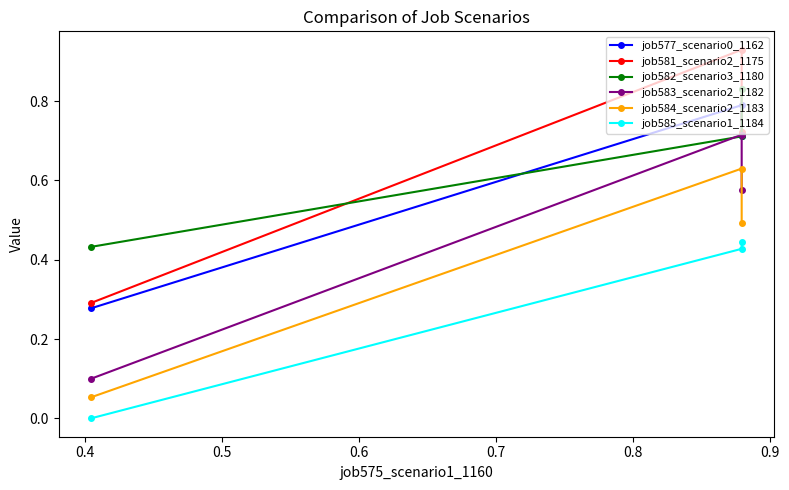

Which series has the largest total across all categories?

job582_scenario3_1180